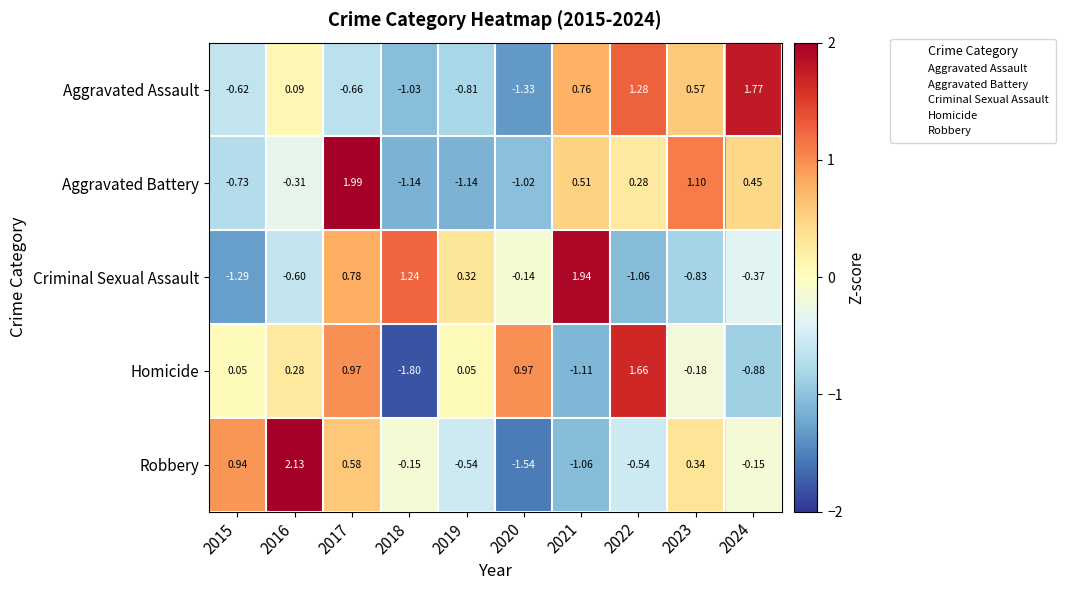

Between 2015 and 2018, which series saw the biggest shift?

Criminal Sexual Assault